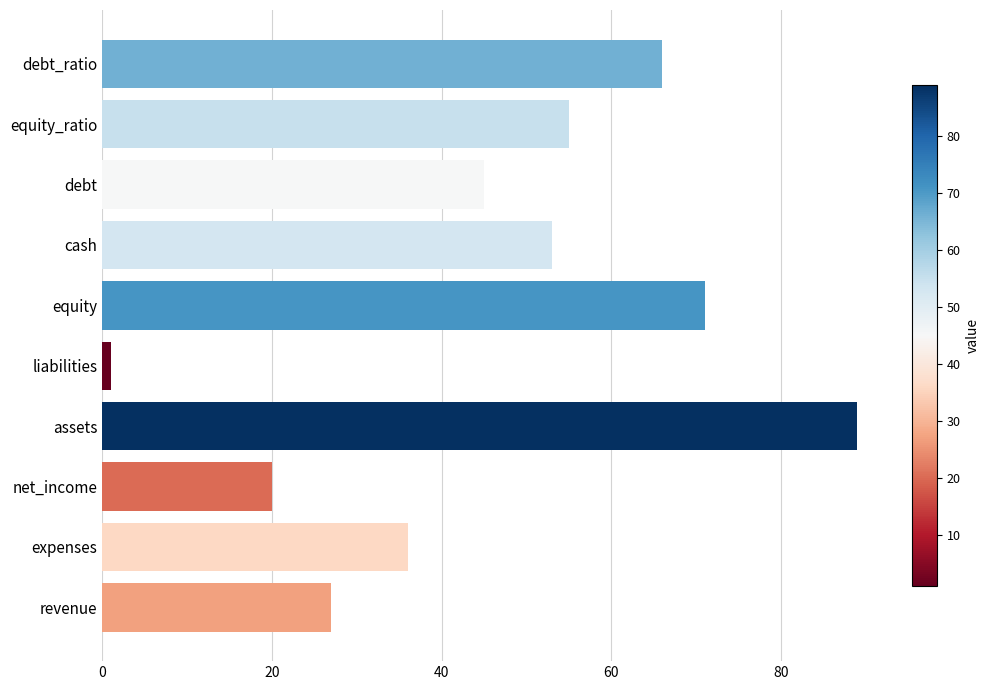

True or false: the data shows 73 at debt.

False